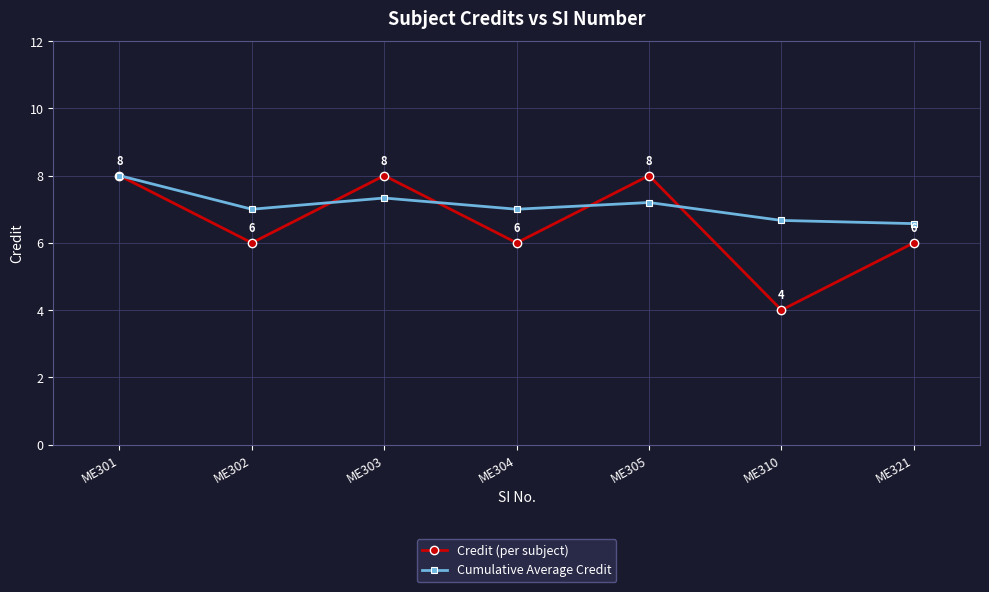

Which series changed the most between ME303 and ME304?

Credit (per subject)